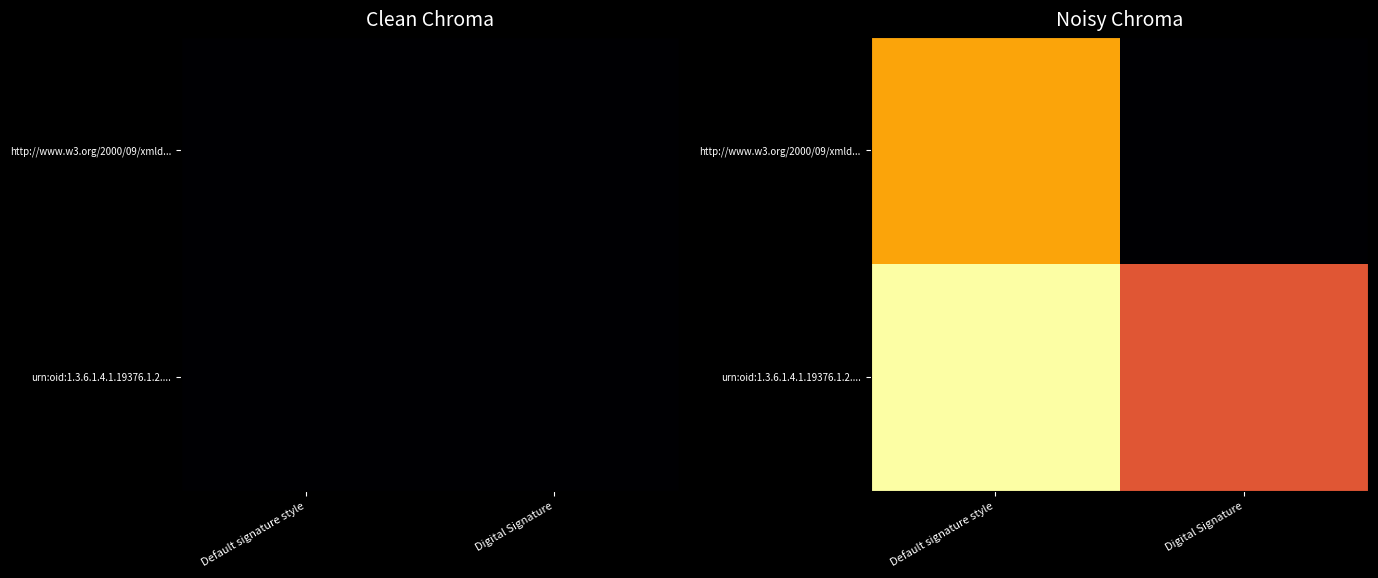

At Digital Signature, list the series in order from largest to smallest.

urn:oid:1.3.6.1.4.1.19376.1.2...., http://www.w3.org/2000/09/xmld...